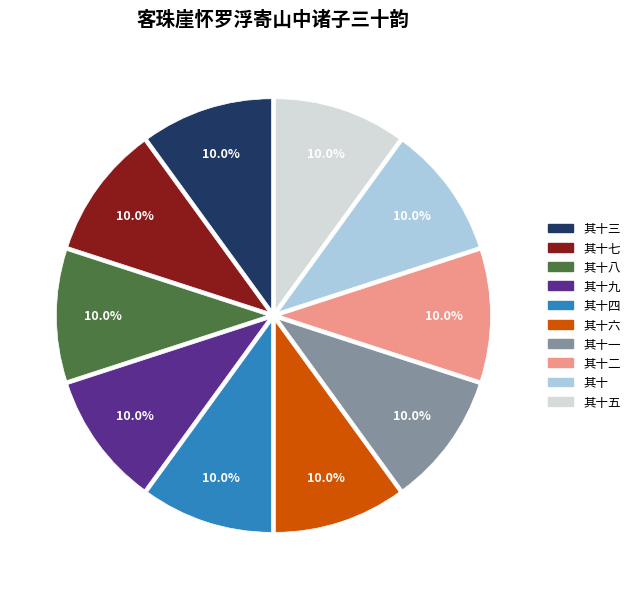

Does any single category account for the majority?

No